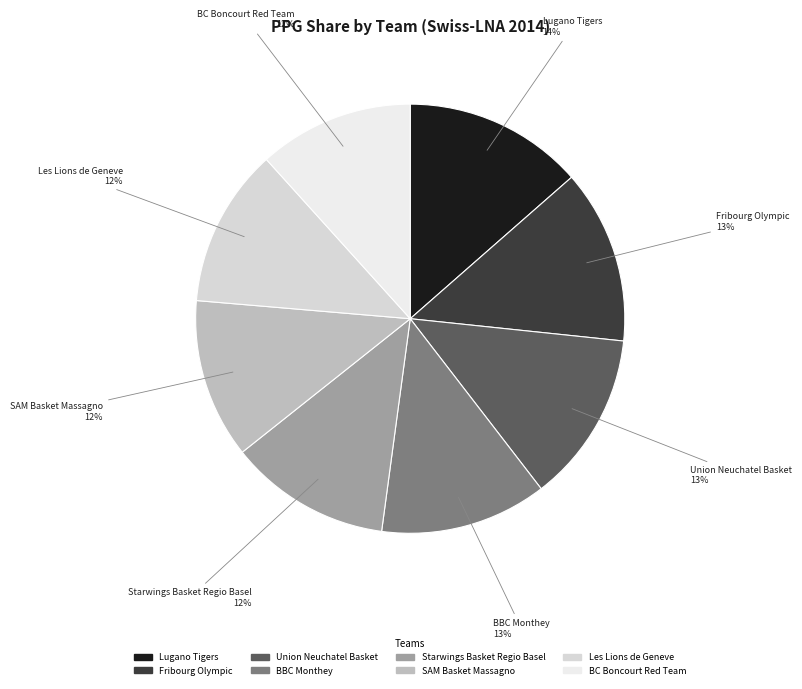

What percentage is the SAM Basket Massagno slice, to the nearest percent?

12%